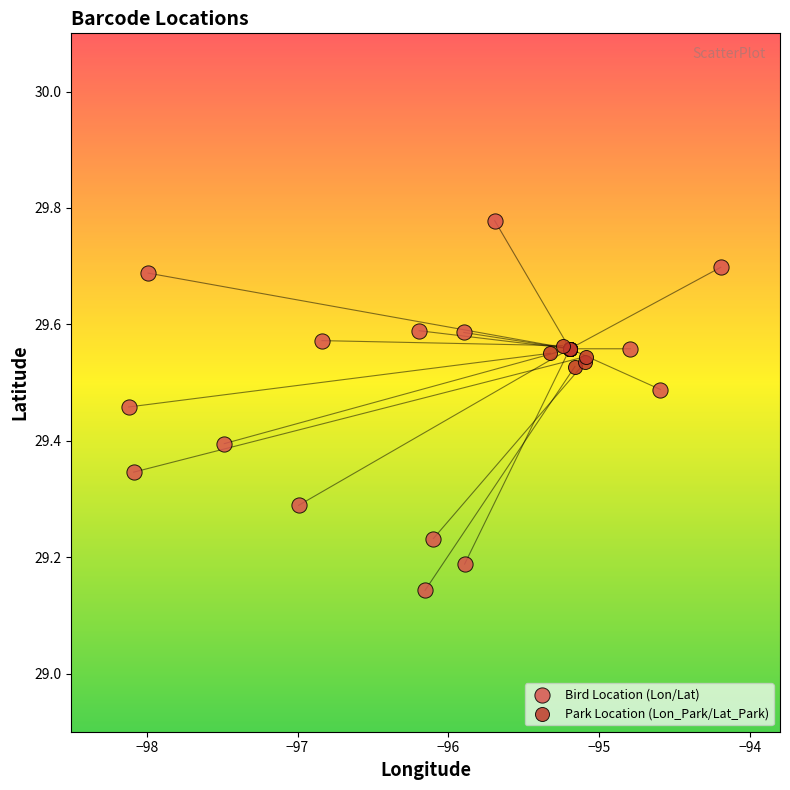

Which series reaches the maximum Y coordinate?

Bird Location (Lon/Lat)